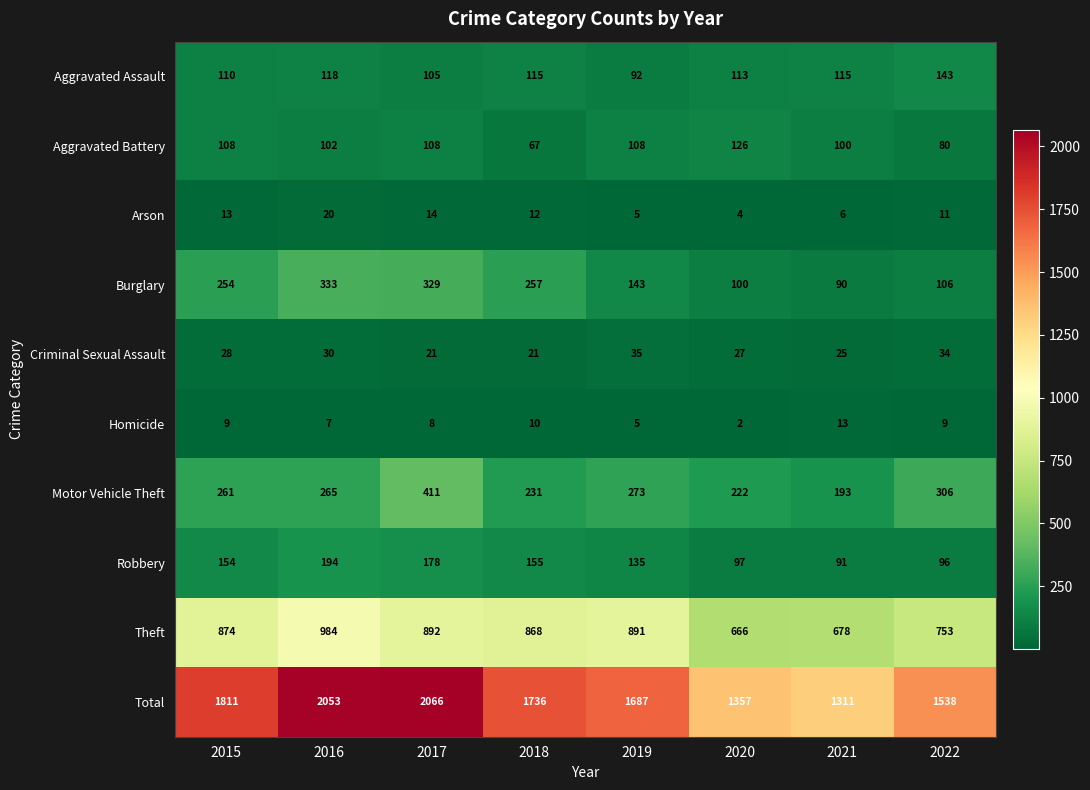

Is the value of Total at 2018 greater than the value of Homicide at 2021?

Yes